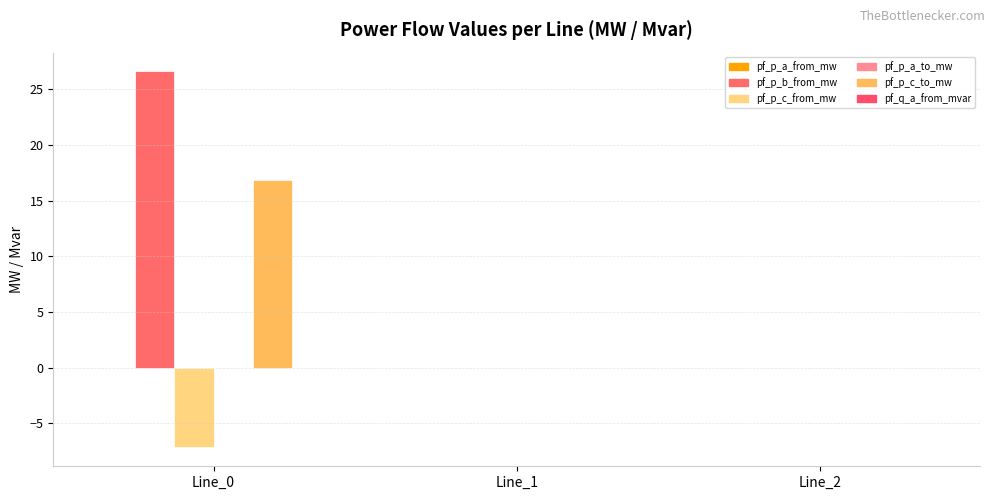

What is the average value of the pf_p_c_to_mw series?

5.6